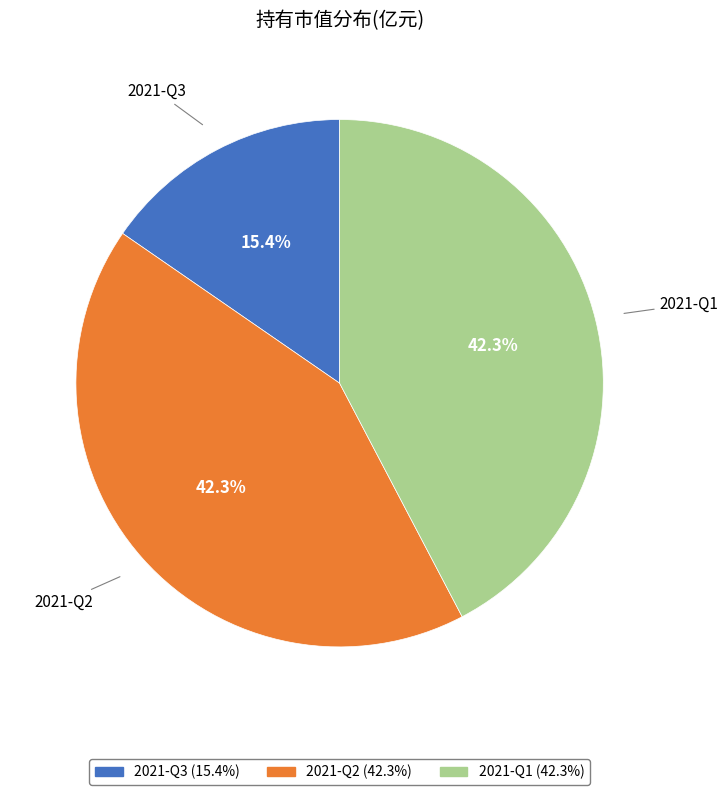

To the nearest percent, what is the average slice percentage?

33%